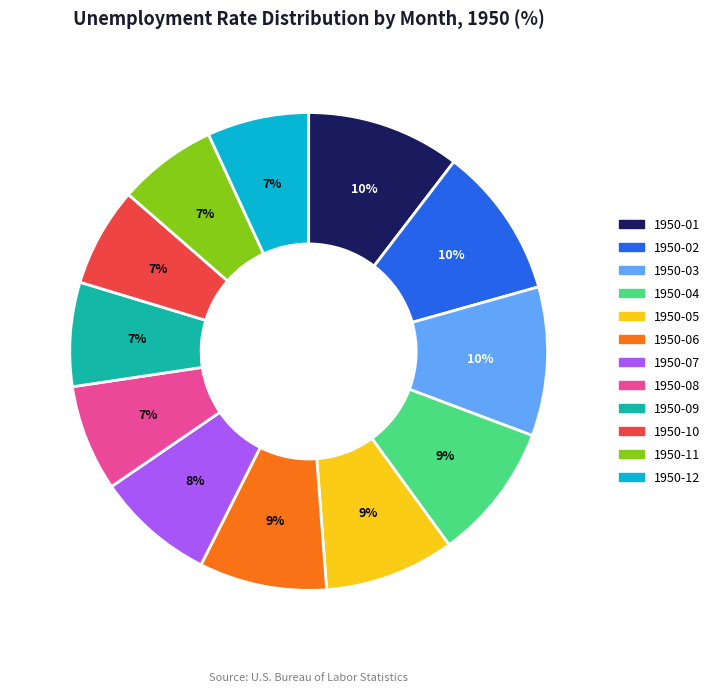

Count the number of slices in the pie.

12